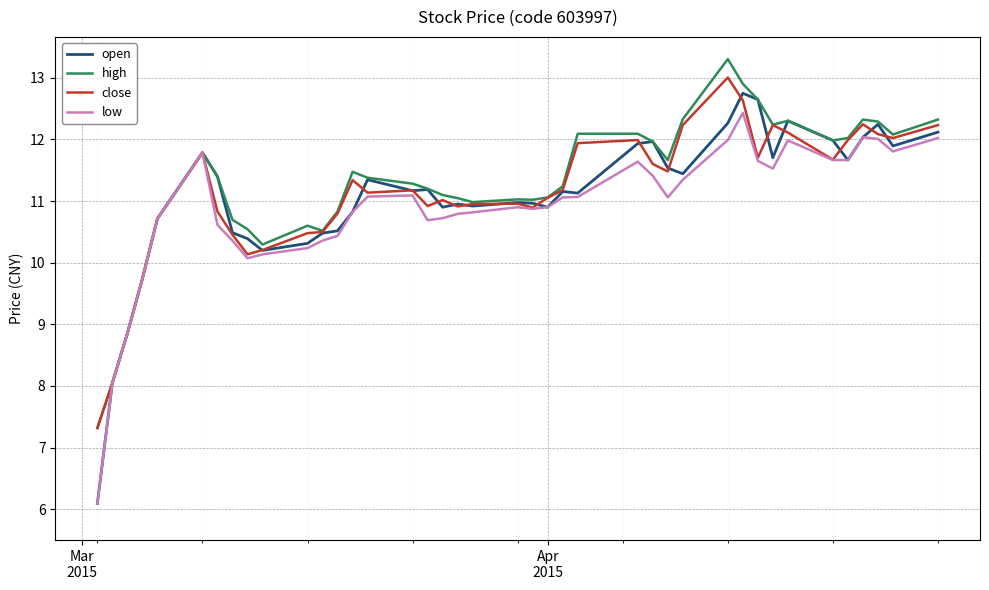

Which series has the largest range (max minus min)?

open